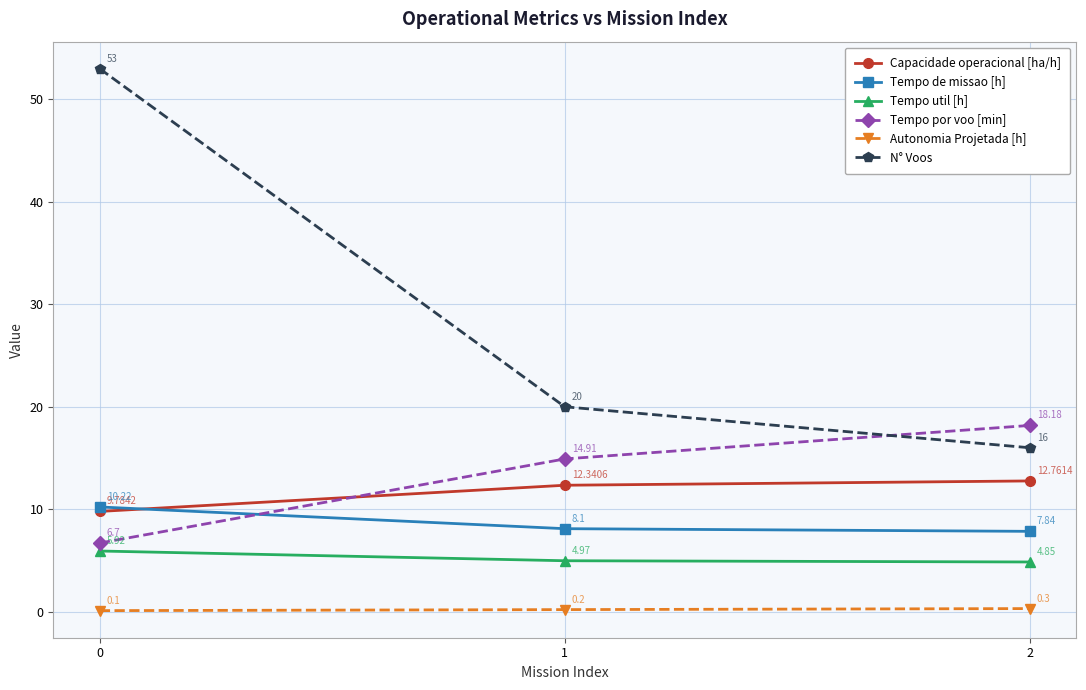

Is the value of Tempo de missao [h] at 1 greater than the value of Tempo util [h] at 0?

Yes